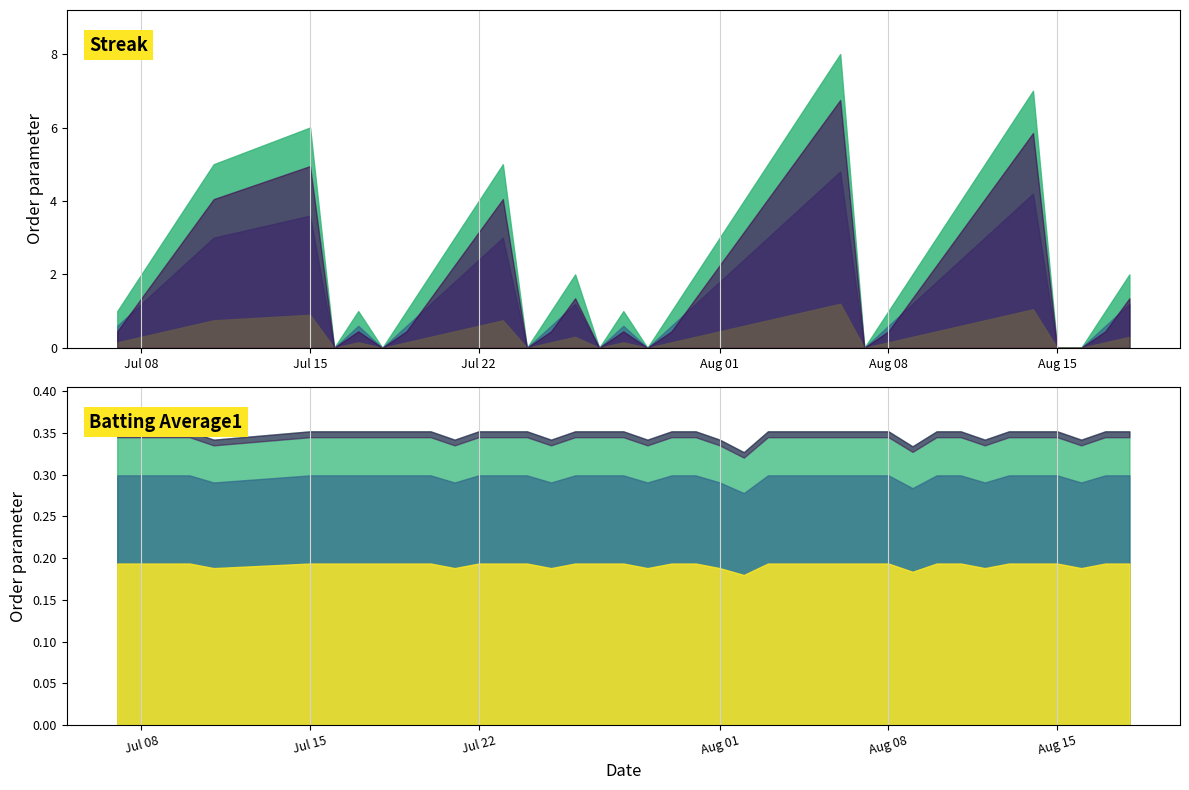

Reading right to left, transcribe all the data shown in this chart.

Streak: 2.0	1.0	0.0	0.0	7.0	6.0	5.0	4.0	3.0	2.0	1.0	0.0	8.0	7.0	6.0	5.0	4.0	3.0	2.0	1.0	0.0	1.0	0.0	2.0	1.0	0.0	5.0	4.0	3.0	2.0	1.0	0.0	1.0	0.0	6.0	5.0	4.0	3.0	2.0	1.0
Batting Average1: 0.4	0.4	0.3	0.4	0.4	0.4	0.3	0.4	0.4	0.3	0.4	0.4	0.4	0.4	0.4	0.4	0.3	0.3	0.4	0.4	0.3	0.4	0.4	0.4	0.3	0.4	0.4	0.4	0.3	0.4	0.4	0.4	0.4	0.4	0.4	0.3	0.4	0.4	0.4	0.4